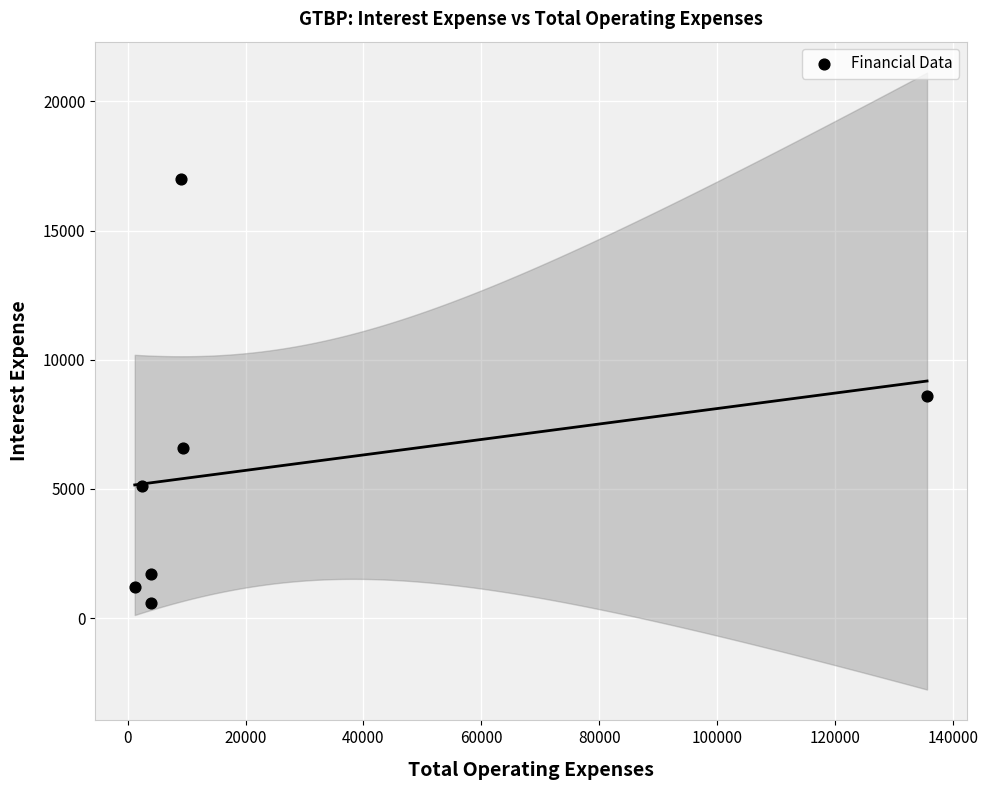

What is the range of X values (max minus min)?

134400